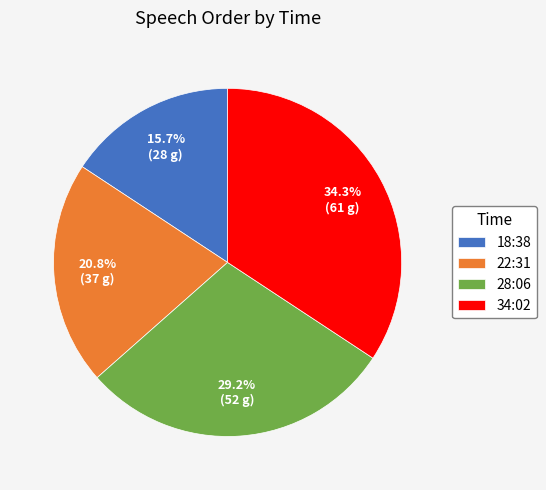

To the nearest percent, what percentage of the pie is 34:02?

34%